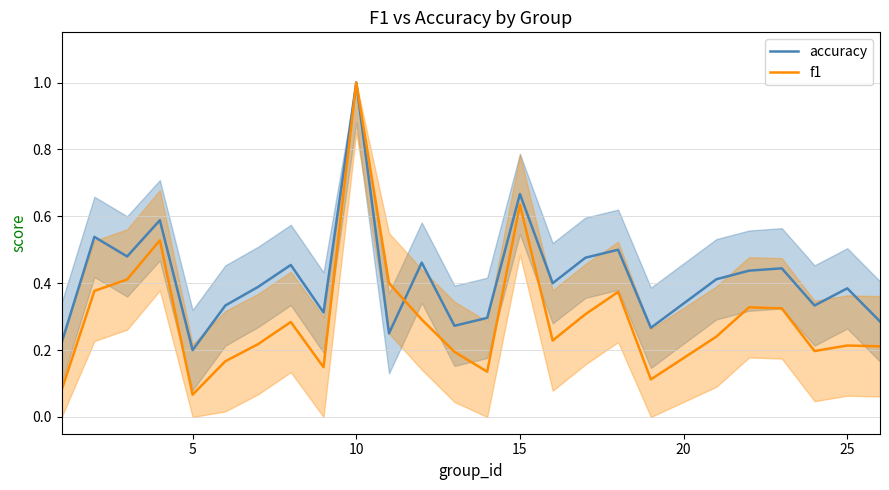

How many lines are shown in the chart?

2